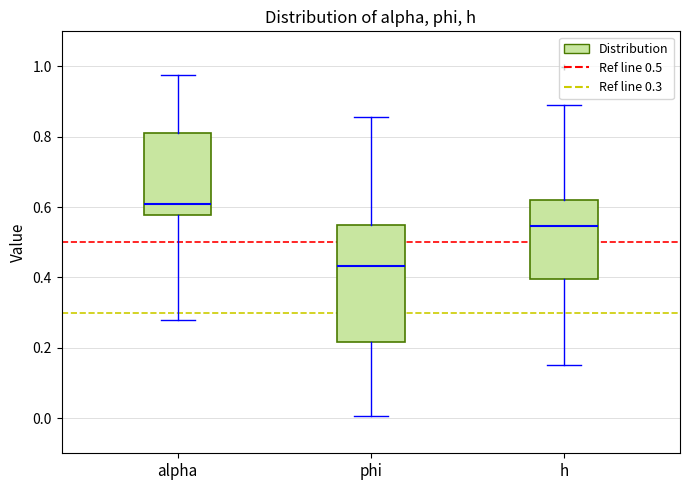

Reading left to right, transcribe this box plot: for each box, give where its median line is, the range the box spans, and where its two whiskers end, as read against the y-axis. The values are not printed on the chart, so give them approximately, as read against the axis.

alpha: median 0.60, box 0.58 to 0.82, whiskers 0.28 to 0.98
phi: median 0.44, box 0.22 to 0.54, whiskers 0.00 to 0.86
h: median 0.54, box 0.40 to 0.62, whiskers 0.16 to 0.90